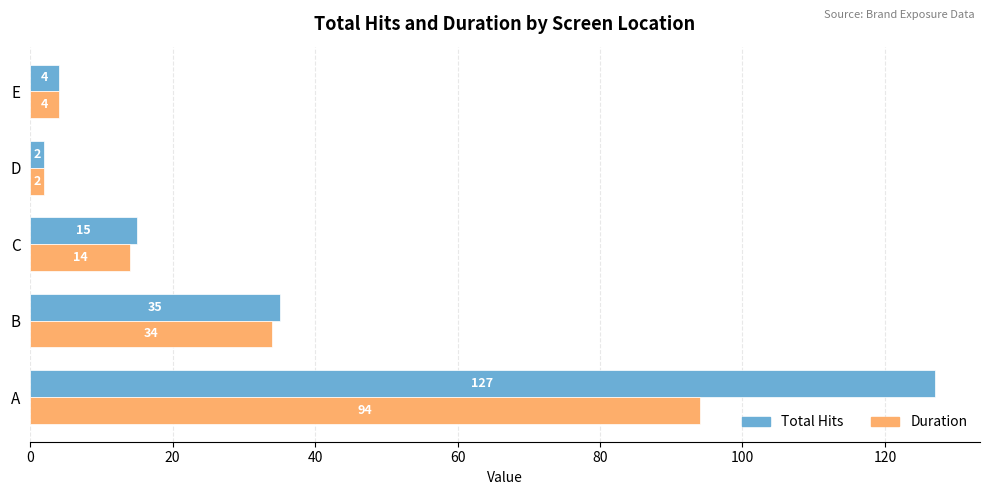

What is the average value of the Total Hits series?

37